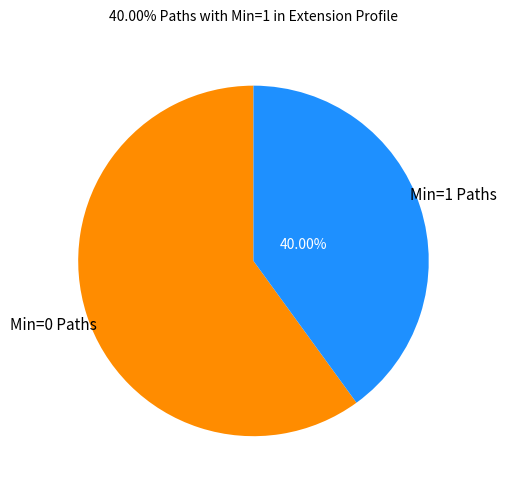

Which category has the smallest portion of the pie?

Min=1 Paths